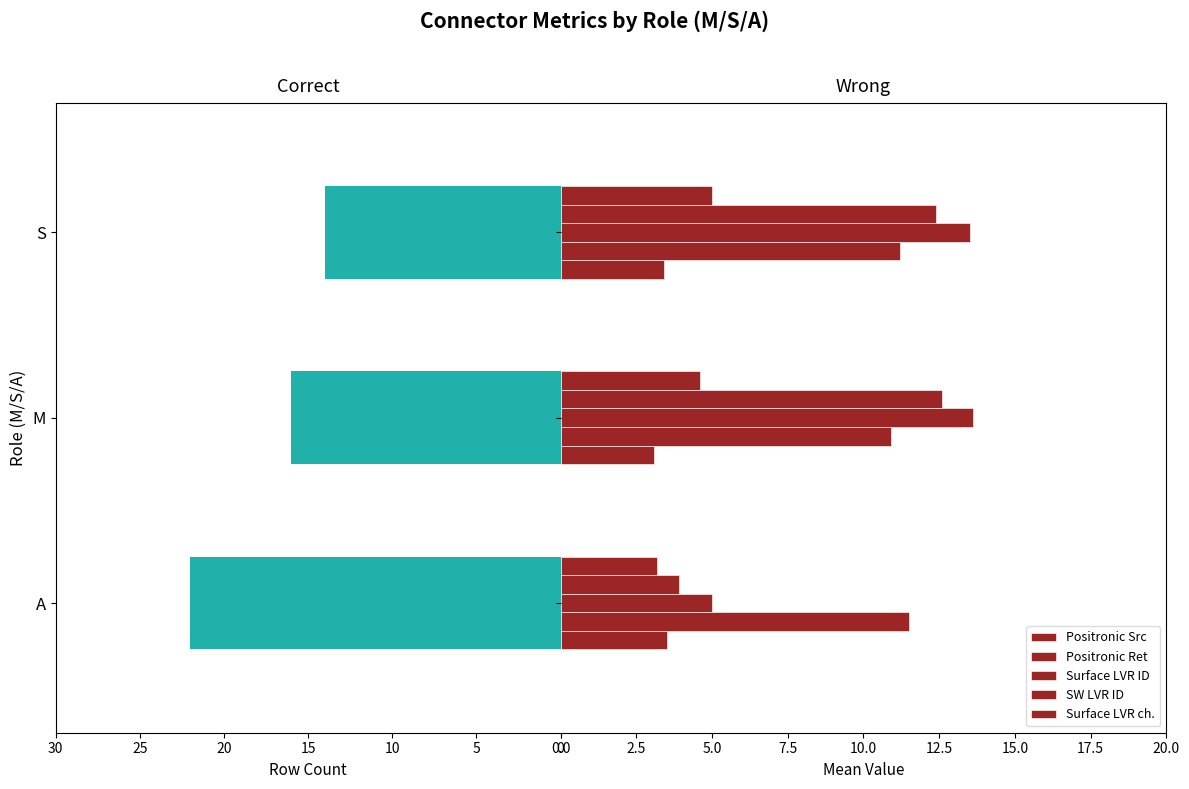

True or false: SW LVR ID has a value of 20.1 at S.

False